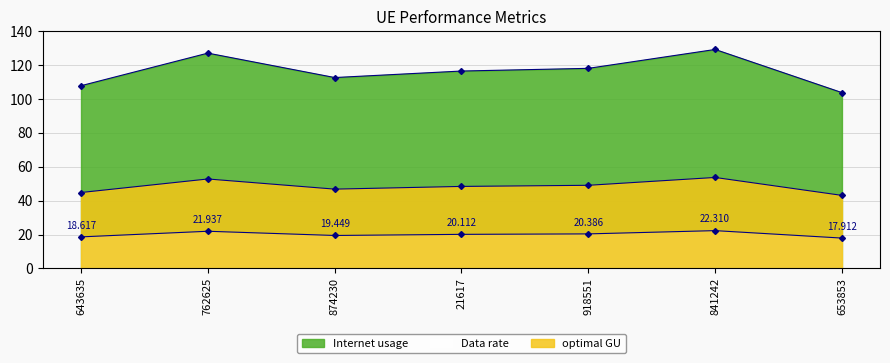

Where is optimal GU nearest to the value 48?

21617